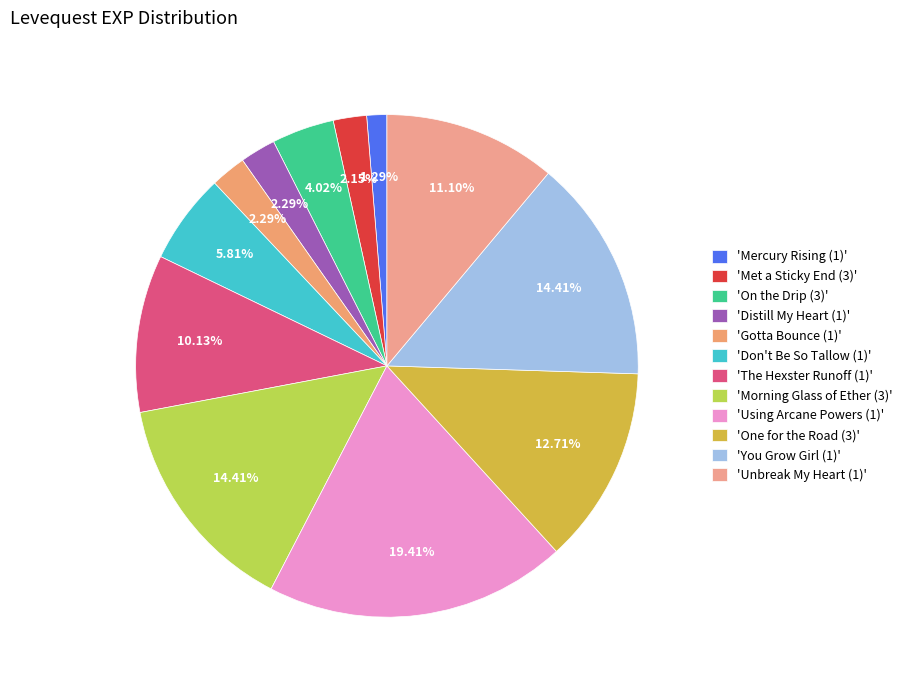

Is there a majority slice in this chart?

No